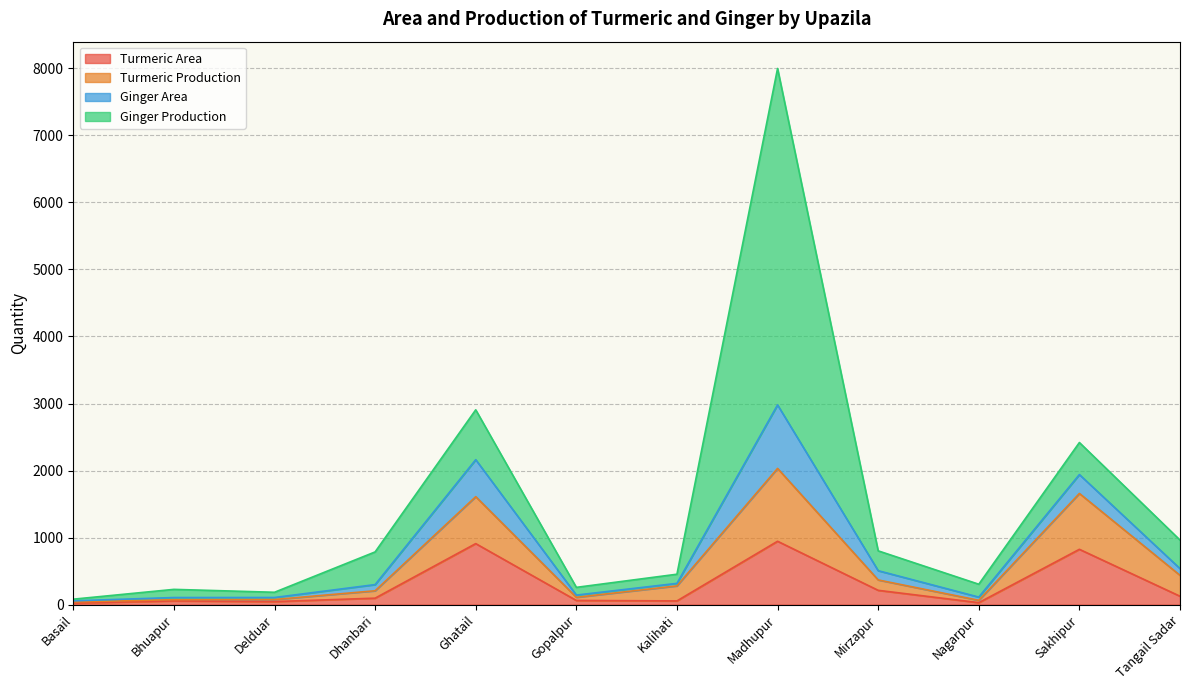

The value of Turmeric Area at Dhanbari is 96.0. True or false?

True